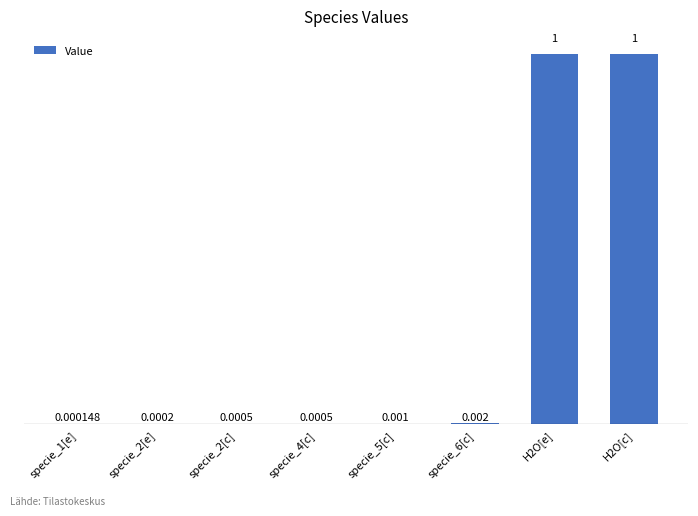

List the labels in order of value, smallest first.

specie_1[e], specie_2[e], specie_2[c], specie_4[c], specie_5[c], specie_6[c], H2O[e], H2O[c]